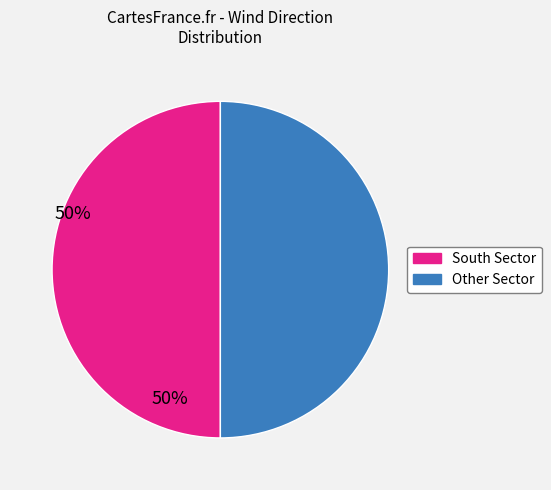

How many slices are in this pie chart?

2